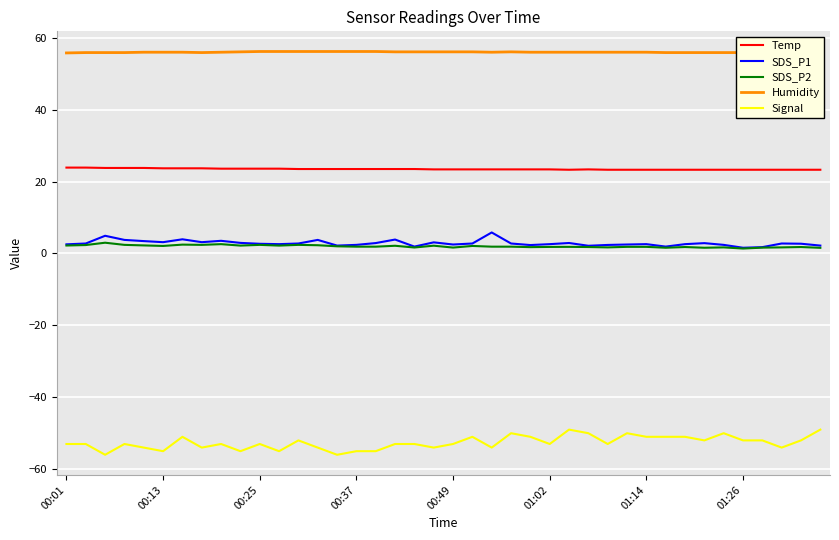

Is this an area chart (filled region under the line)?

No